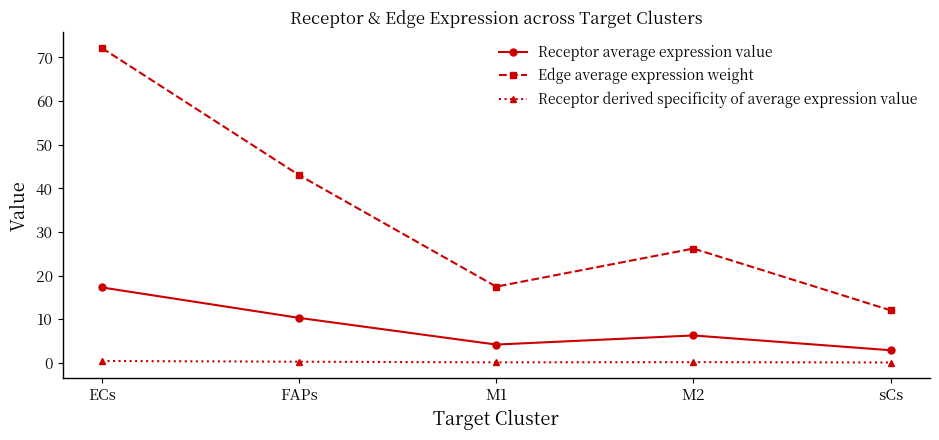

What is the value of the Receptor derived specificity of average expression value point at the 1st from the left?

0.4